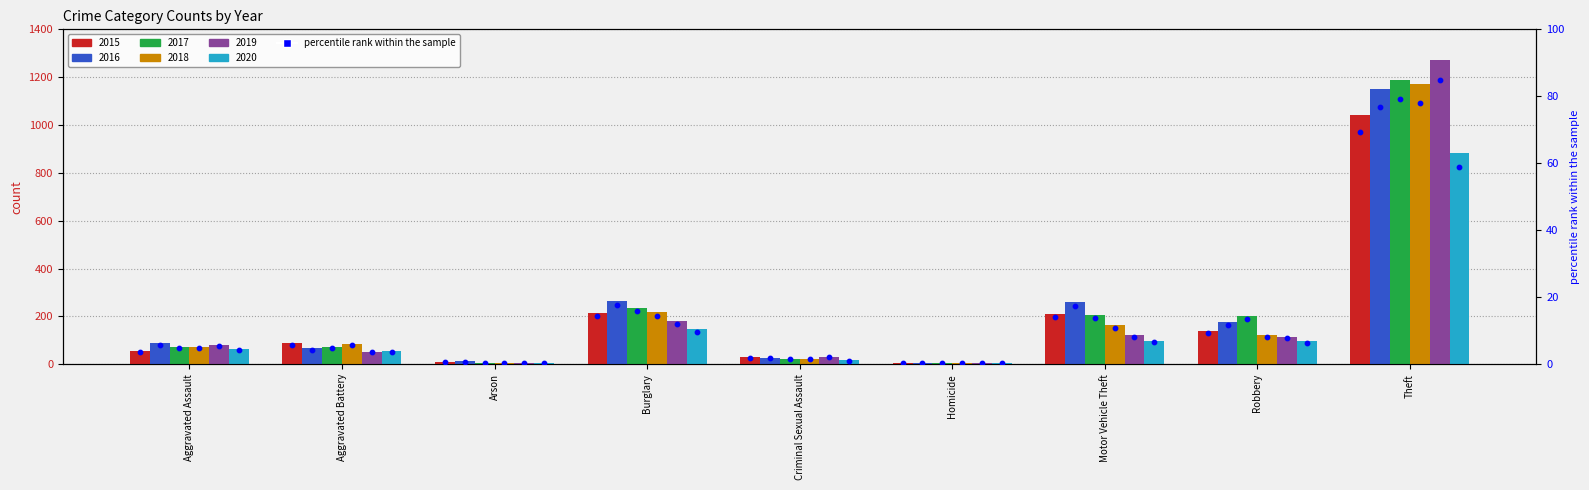

At which category is the sum across all series the highest?

Theft